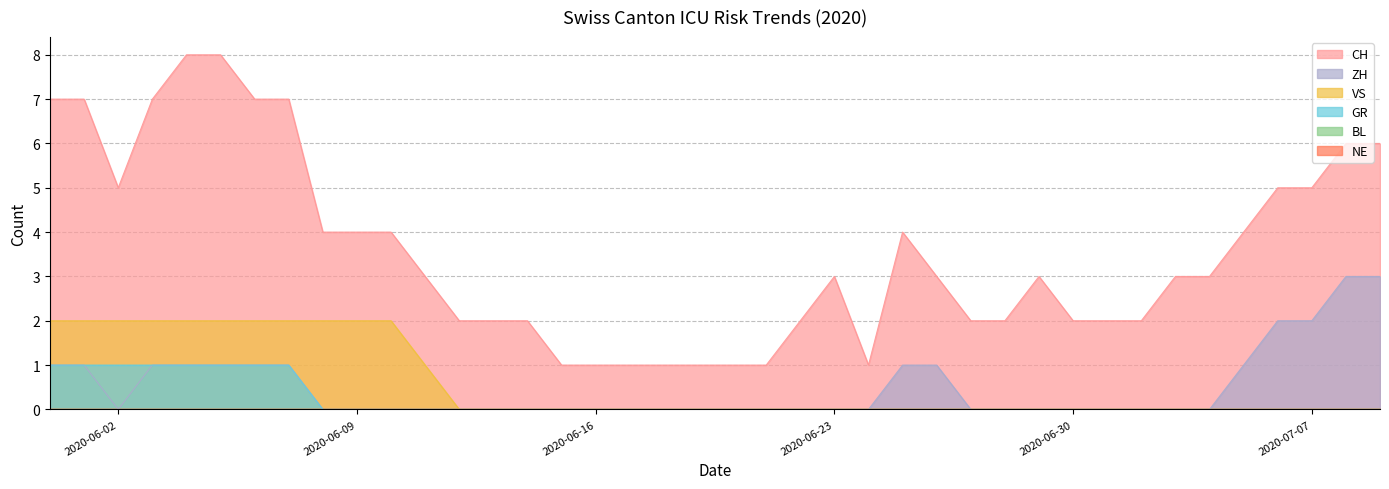

Which series has the largest total across all categories?

CH